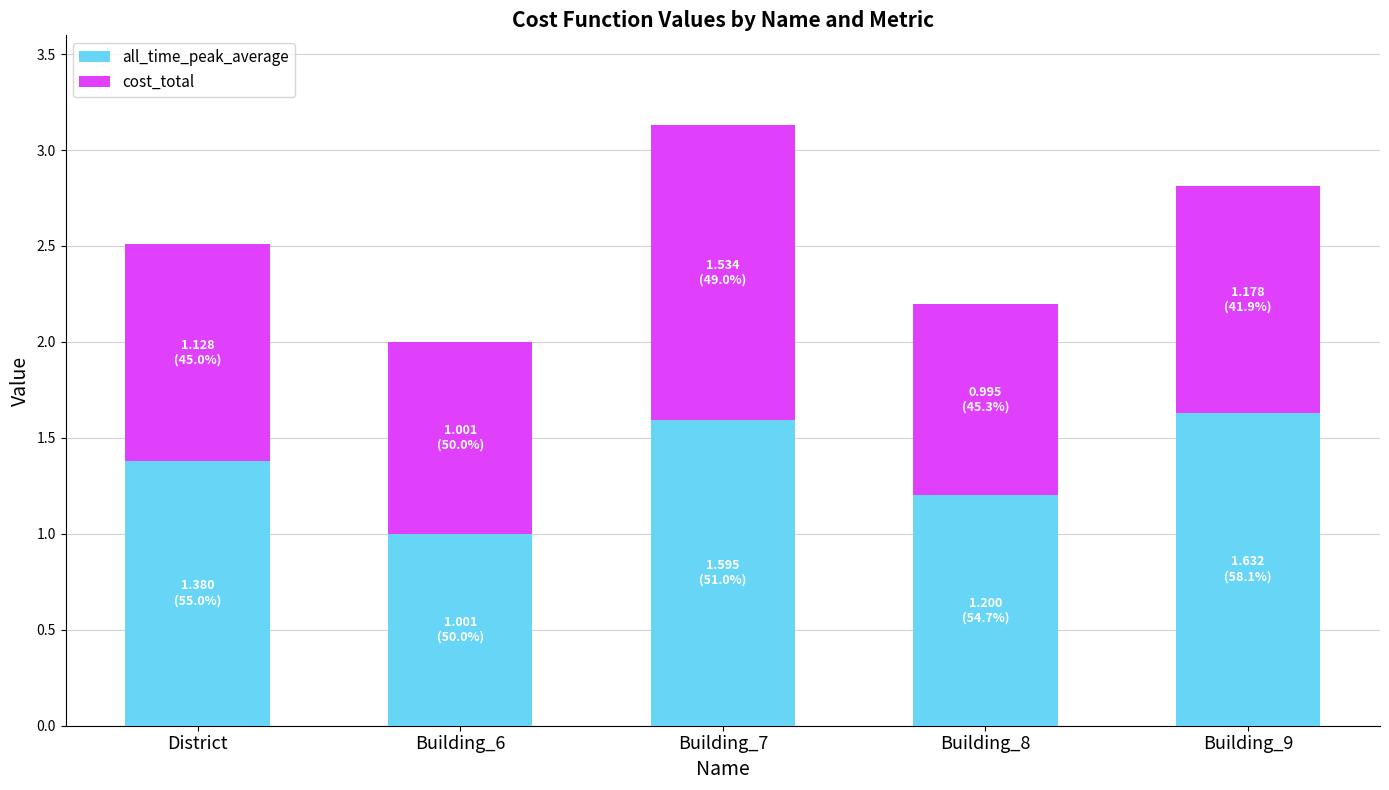

What is the sum of all all_time_peak_average values?

6.8